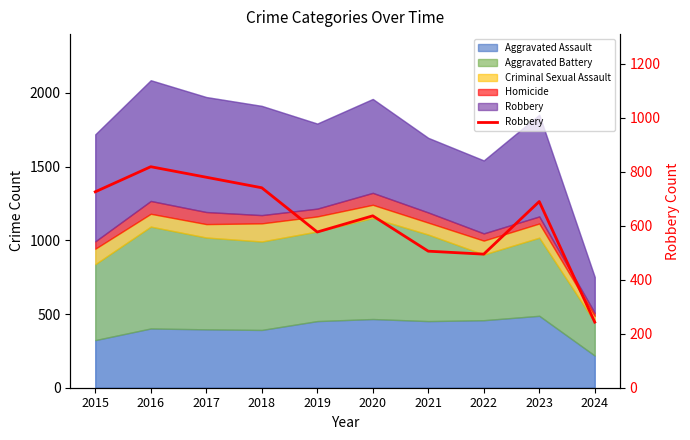

What is the change in value from 2016 to 2021?

-313